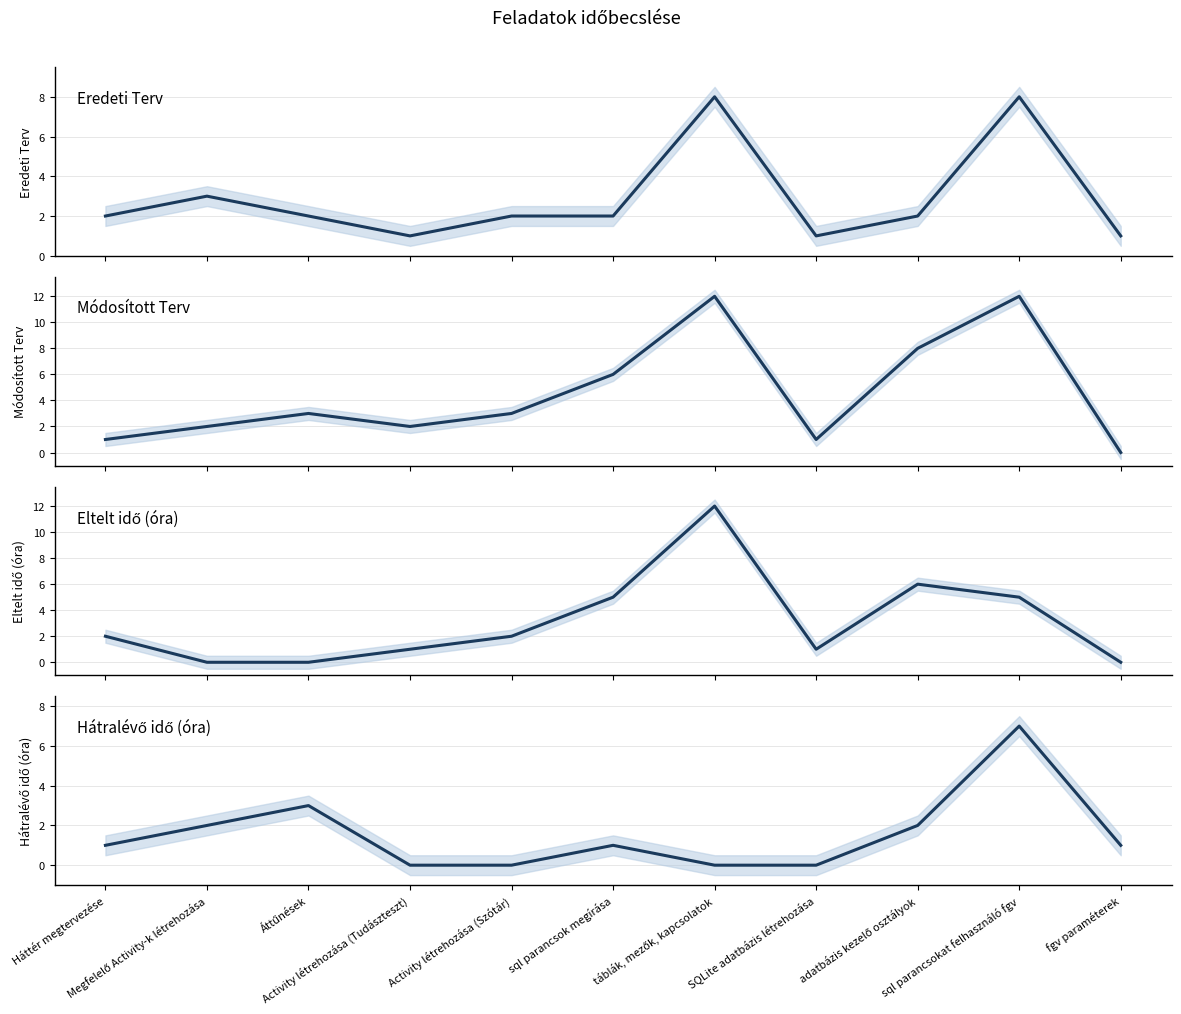

Which series ends up on top after the final intersection of Hátralévő idő (óra) and Eredeti Terv?

Eredeti Terv